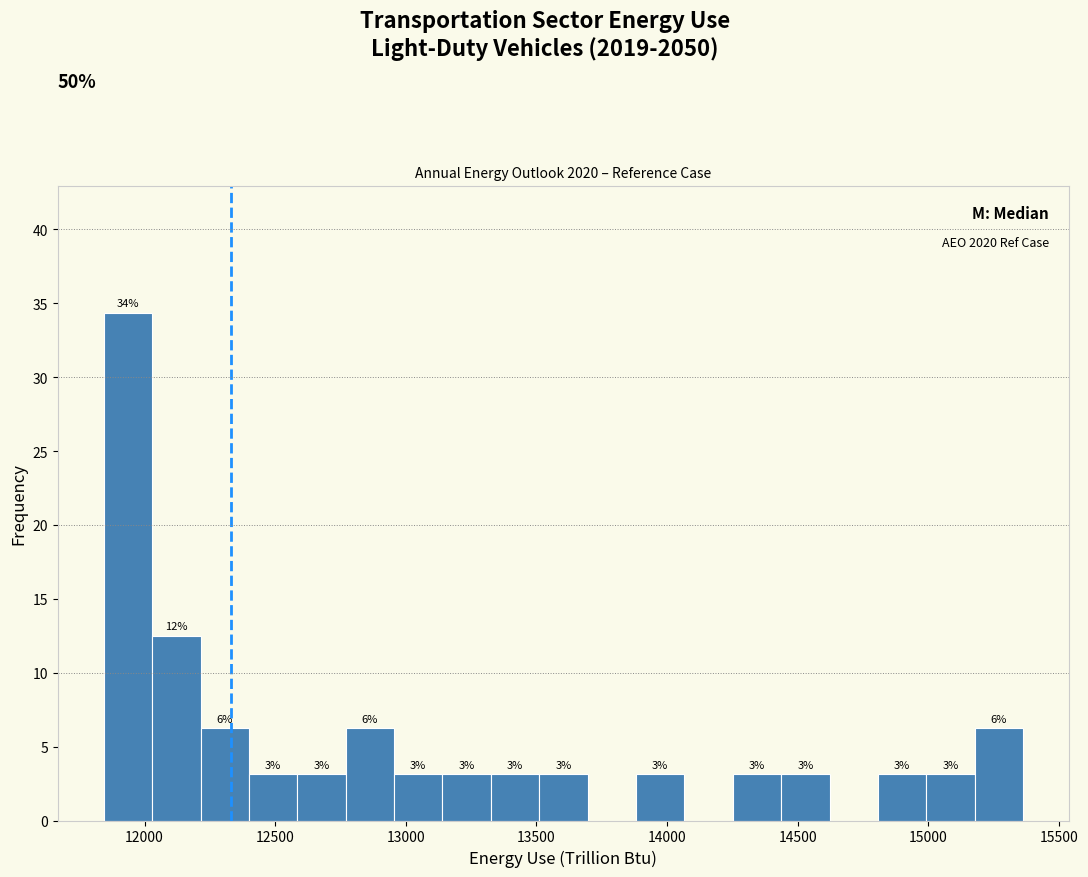

Around what value on the x-axis is the tallest bar? Give the approximate position of its centre, as read against the axis.

11950